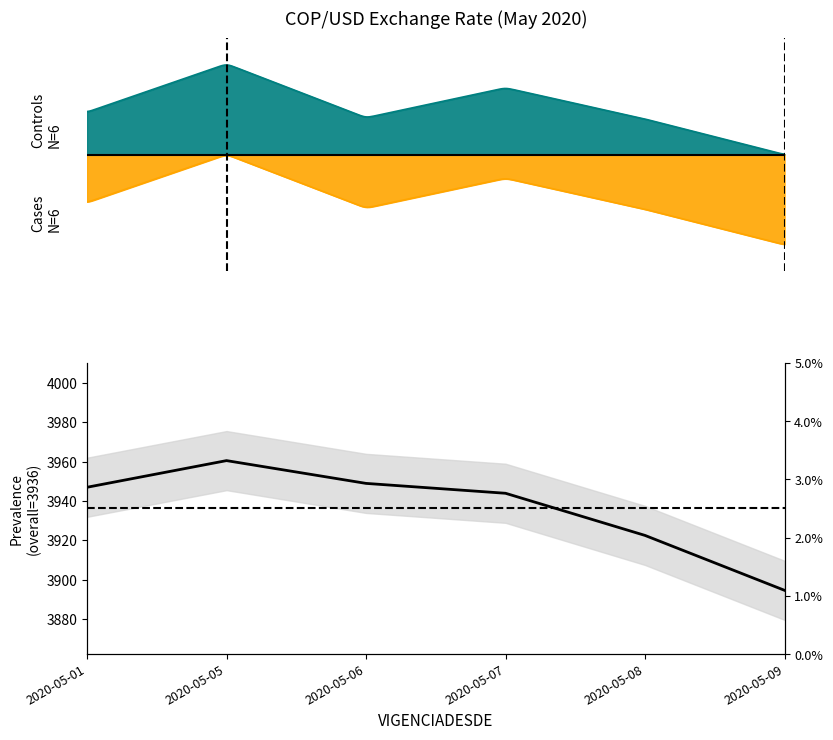

Reading right to left, list all the values displayed in this chart.

2020-05-09=3894.6	2020-05-08=3922.5	2020-05-07=3943.9	2020-05-06=3948.9	2020-05-05=3960.5	2020-05-01=3946.9